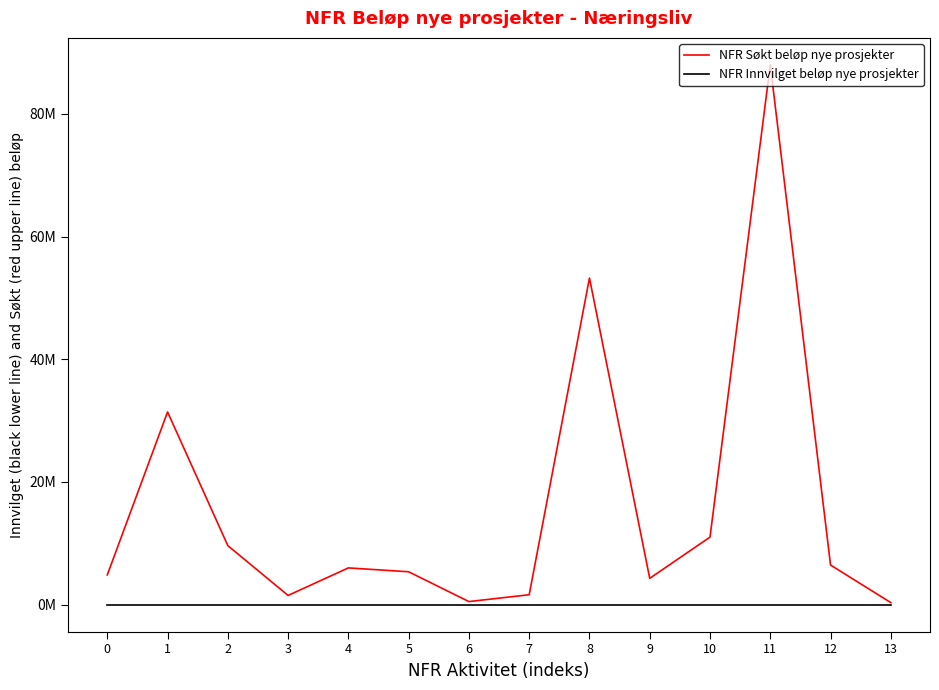

At which category is the sum across all series the highest?

11